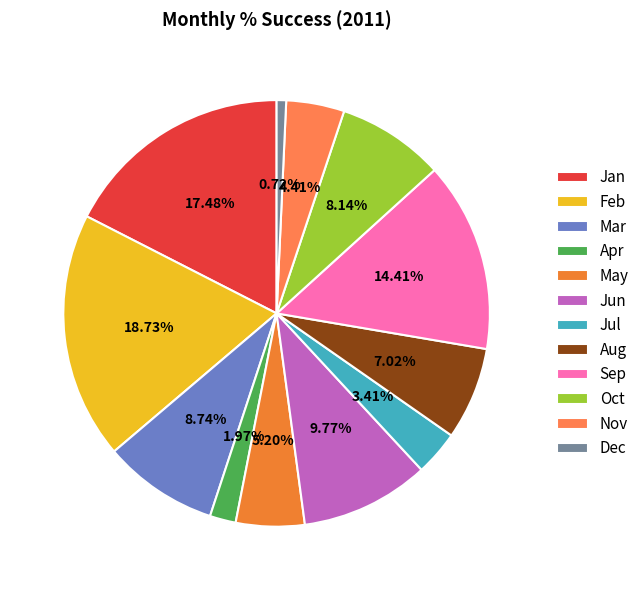

What is the total percentage of Sep and Mar?

23.1%